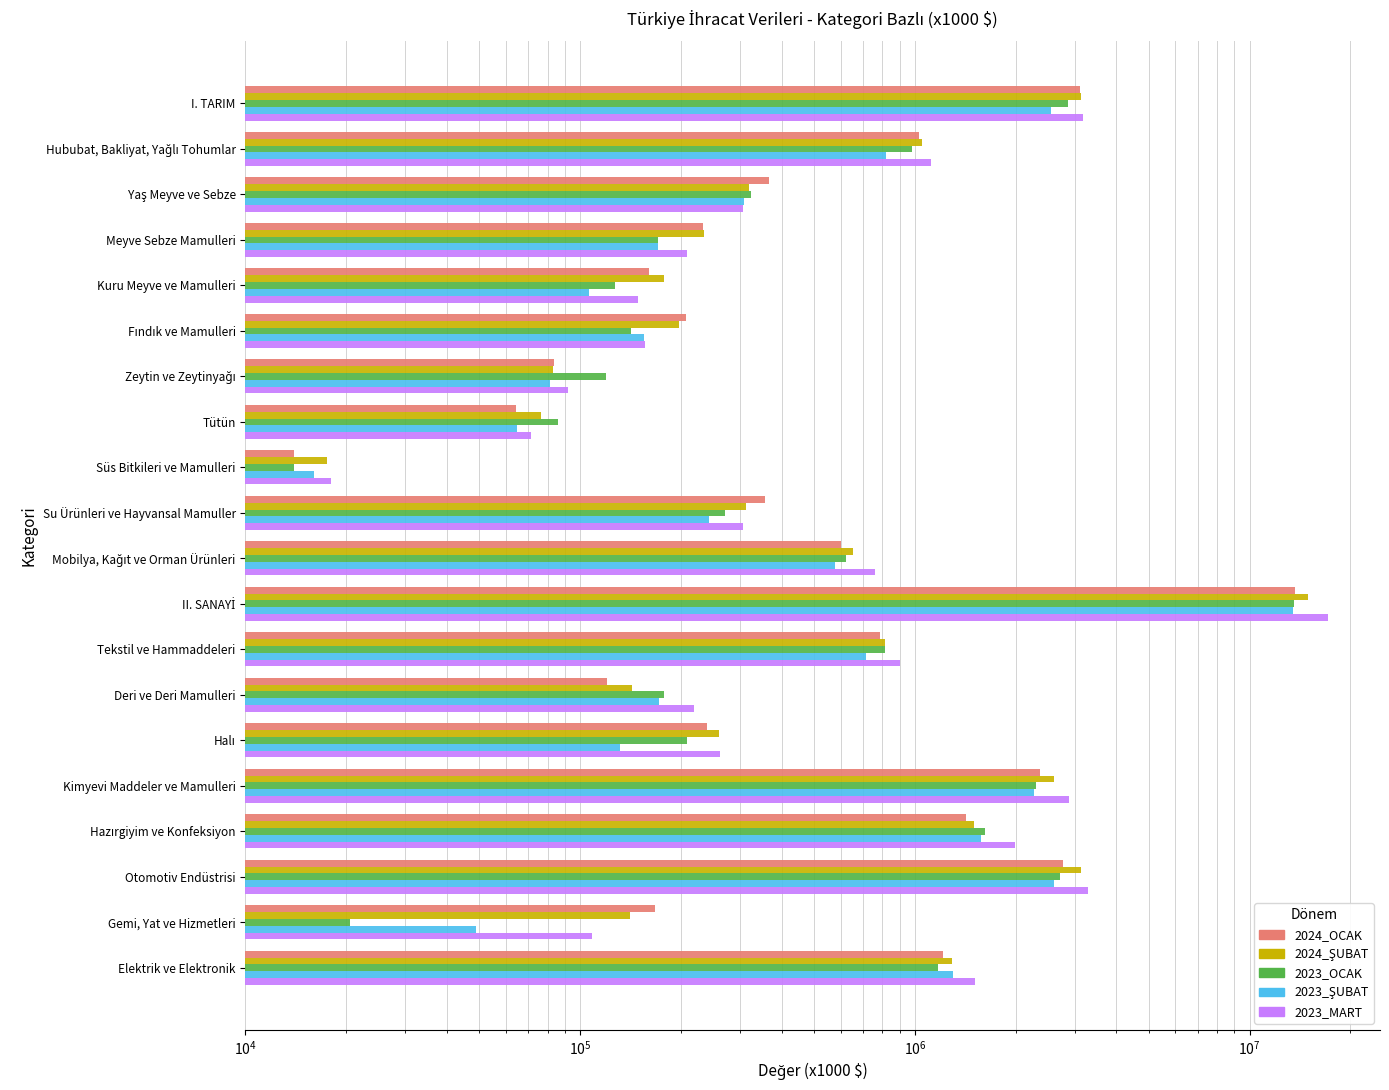

Between Su Ürünleri ve Hayvansal Mamuller and Elektrik ve Elektronik, which is larger?

Elektrik ve Elektronik